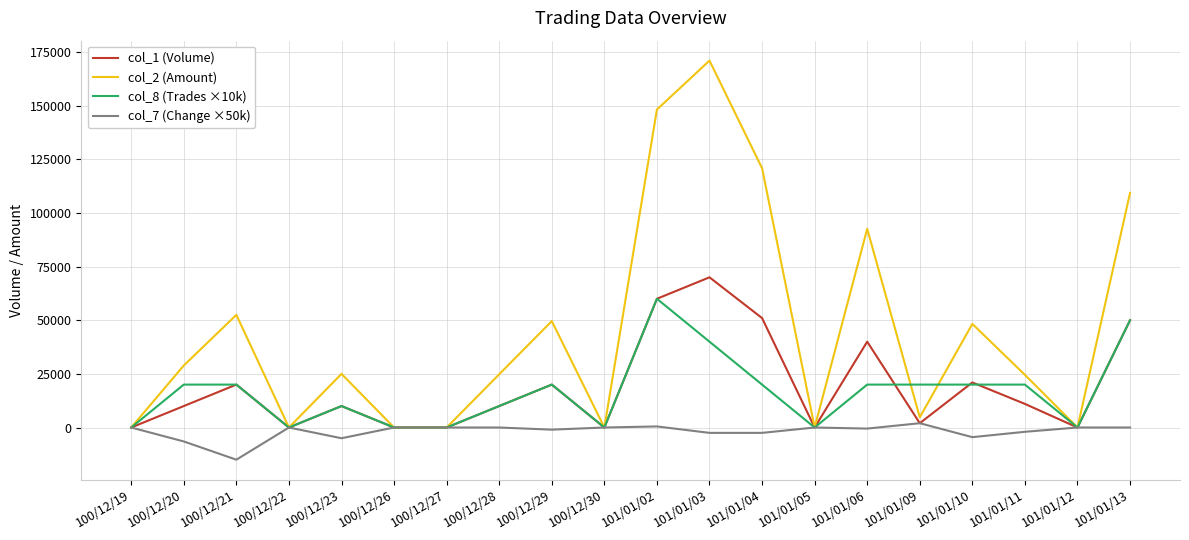

Which series has the widest spread of values?

col_2 (Amount)